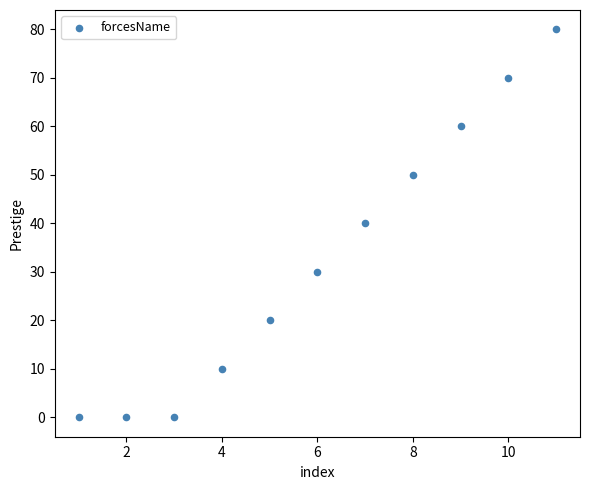

What is the range of Y values (max minus min)?

80